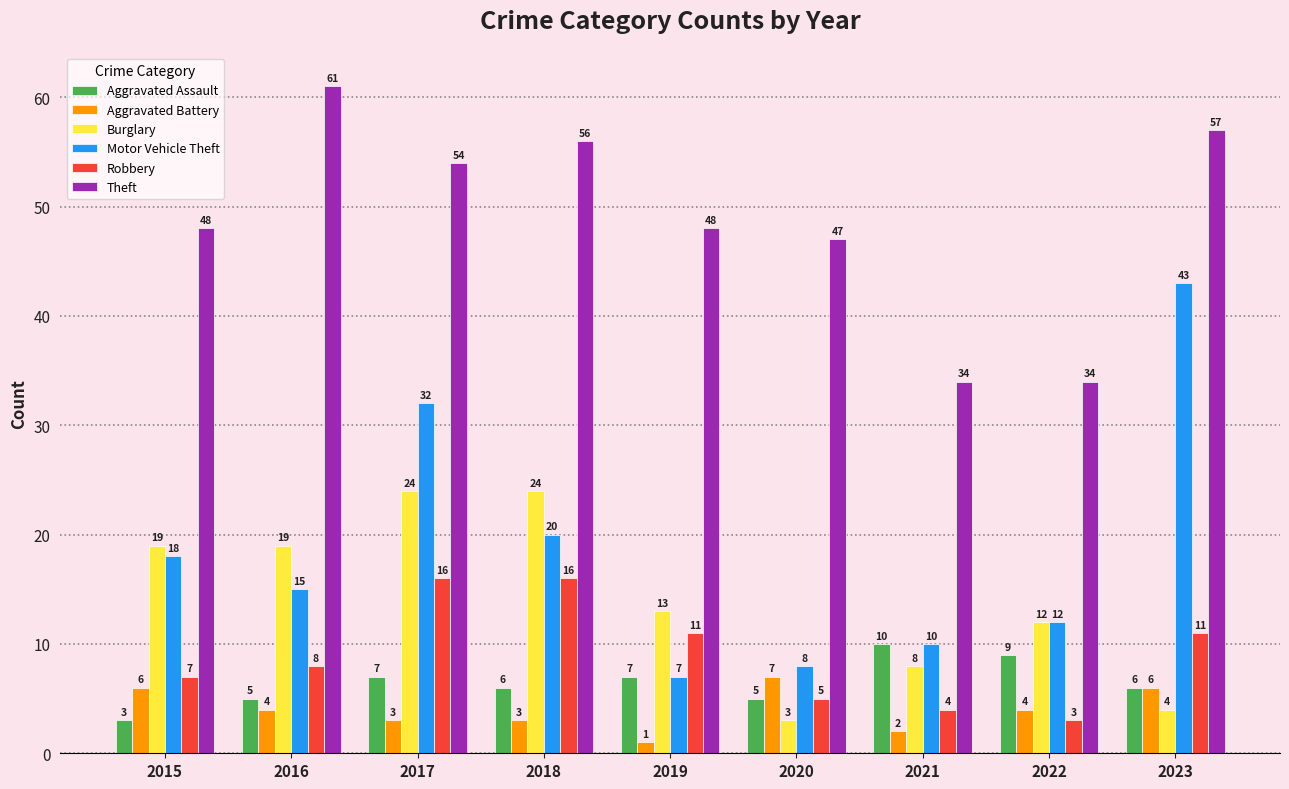

At 2015, list the series in order from largest to smallest.

Theft, Burglary, Motor Vehicle Theft, Robbery, Aggravated Battery, Aggravated Assault